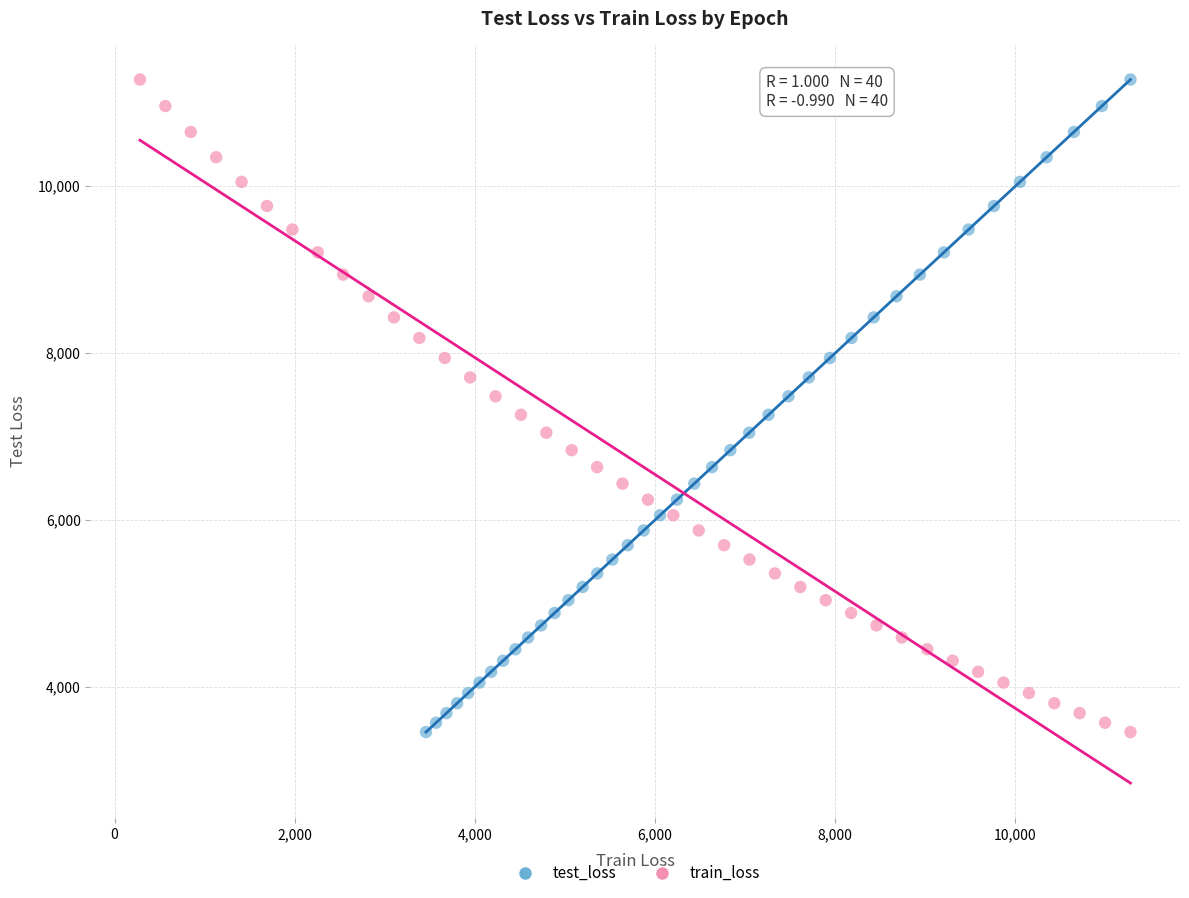

What are all the series names shown in the legend?

test_loss, train_loss